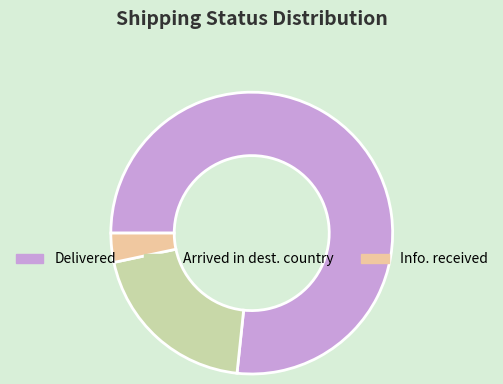

Which category has the smallest portion of the pie?

Info. received